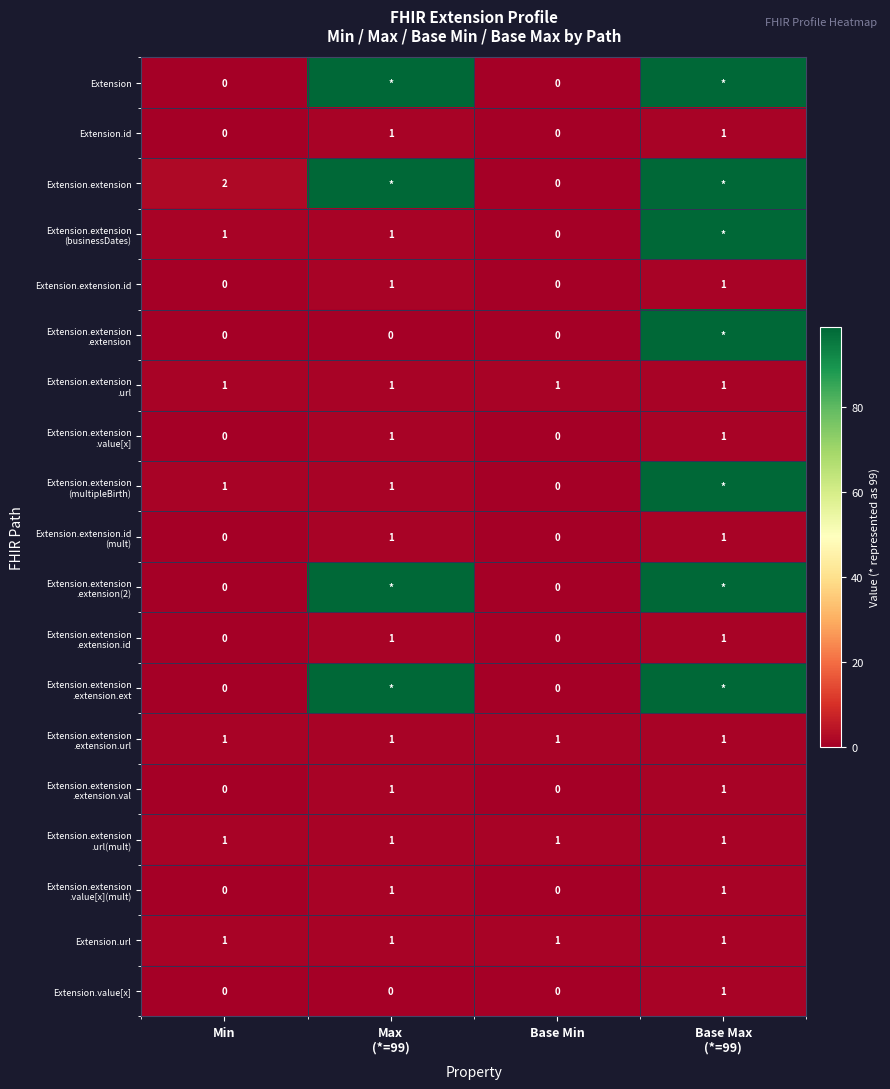

What is the greatest value displayed?

99